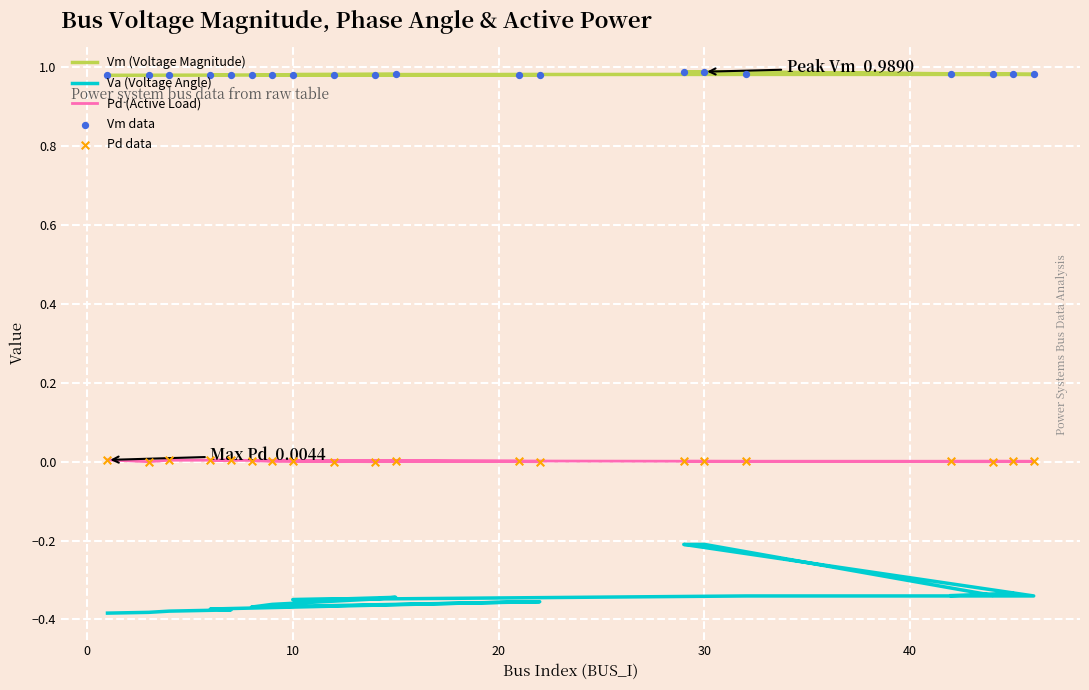

What are all the series names shown in the legend?

Vm (Voltage Magnitude), Va (Voltage Angle), Pd (Active Load), Vm data, Pd data